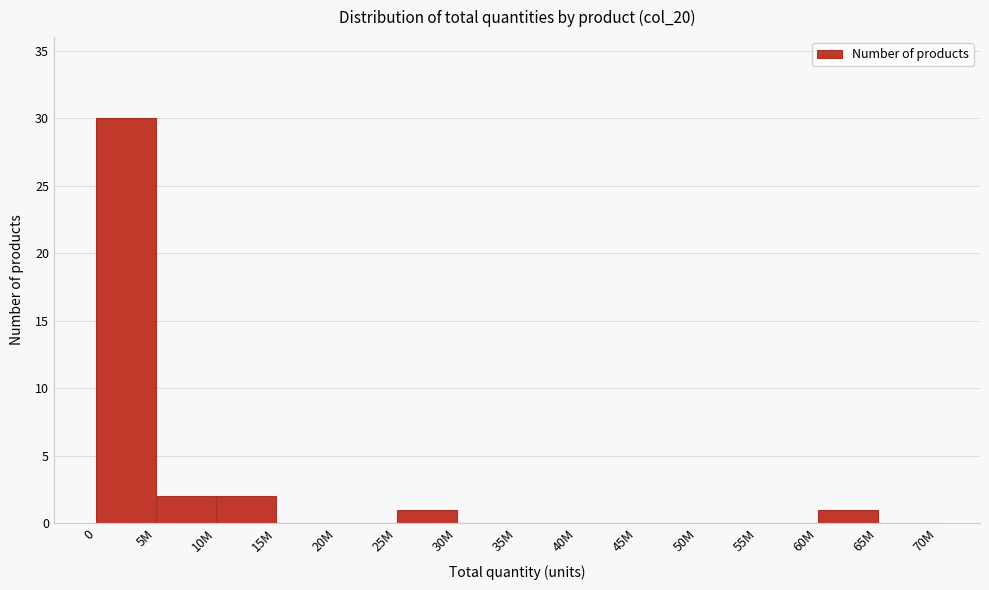

Reading right to left, what are all the values shown in this chart?

65M=0	60M=1	55M=0	50M=0	45M=0	40M=0	35M=0	30M=0	25M=1	20M=0	15M=0	10M=2	5M=2	0=30